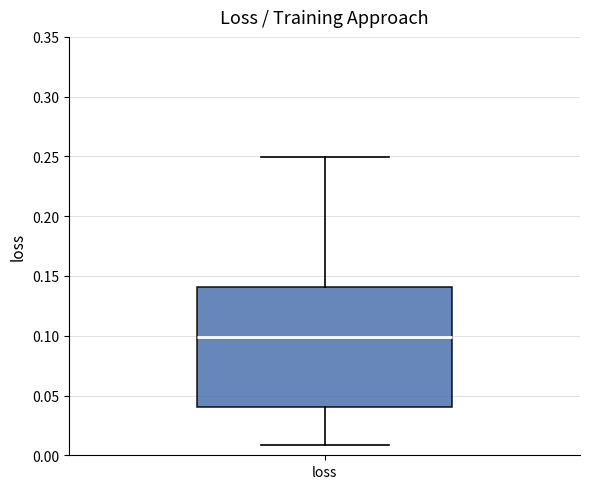

Read this box plot against the y-axis: the position of the median line, the range covered by the box, and the ends of both whiskers. The values are not printed on the chart, so give them approximately, as read against the axis.

median 0.10, box 0.04 to 0.14, whiskers 0.01 to 0.25